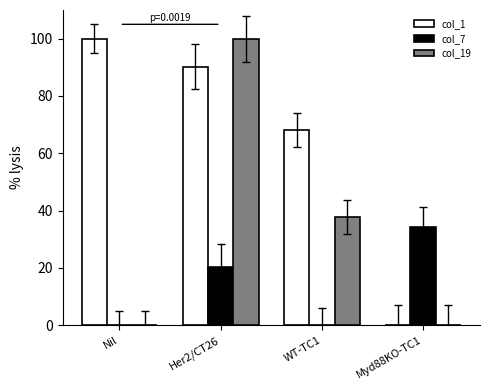

Which series changed the most between Her2/CT26 and Myd88KO-TC1?

col_19